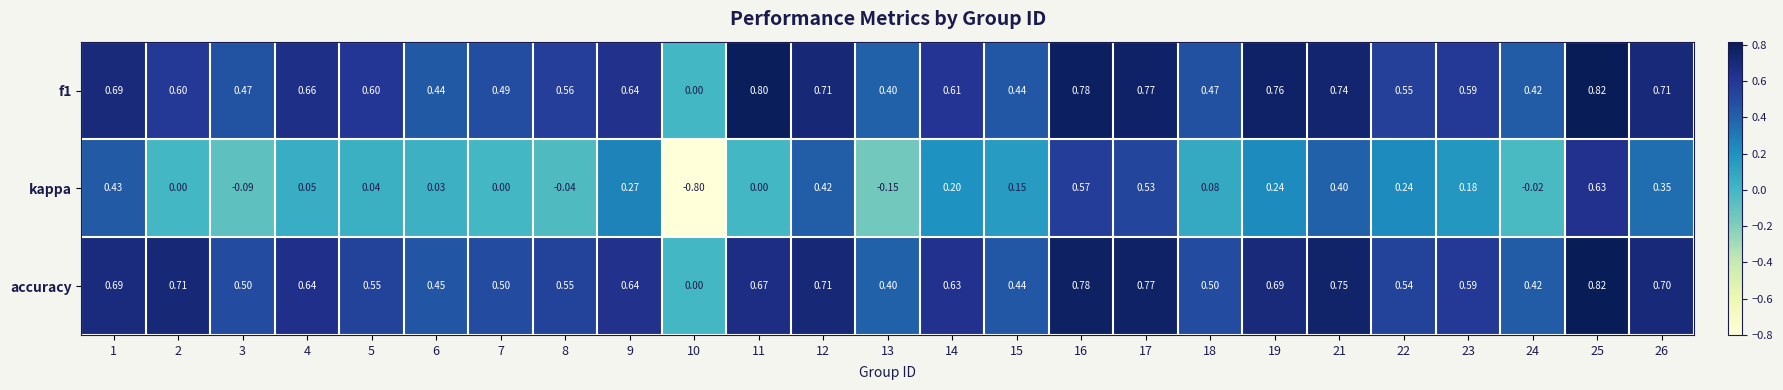

Is the value of accuracy at 16 greater than the value of f1 at 6?

Yes